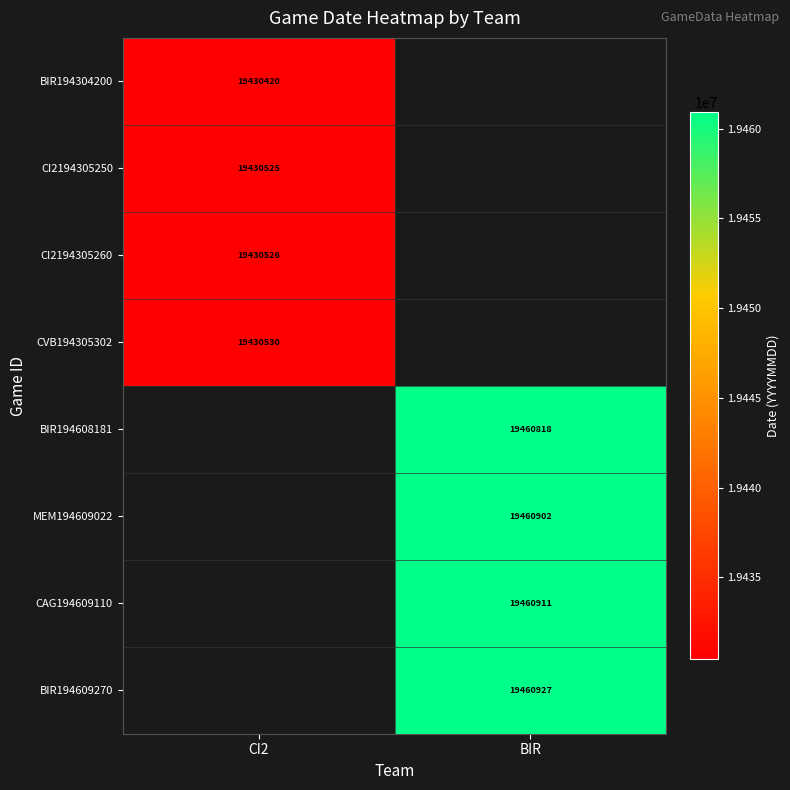

At how many categories does at least one series exceed 19444565?

1